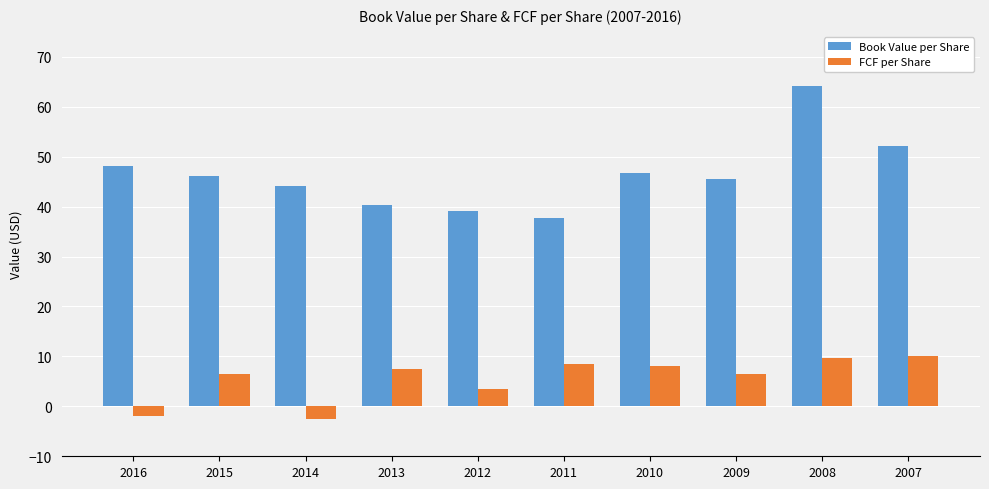

Which category has the lowest value in the Book Value per Share series?

2011